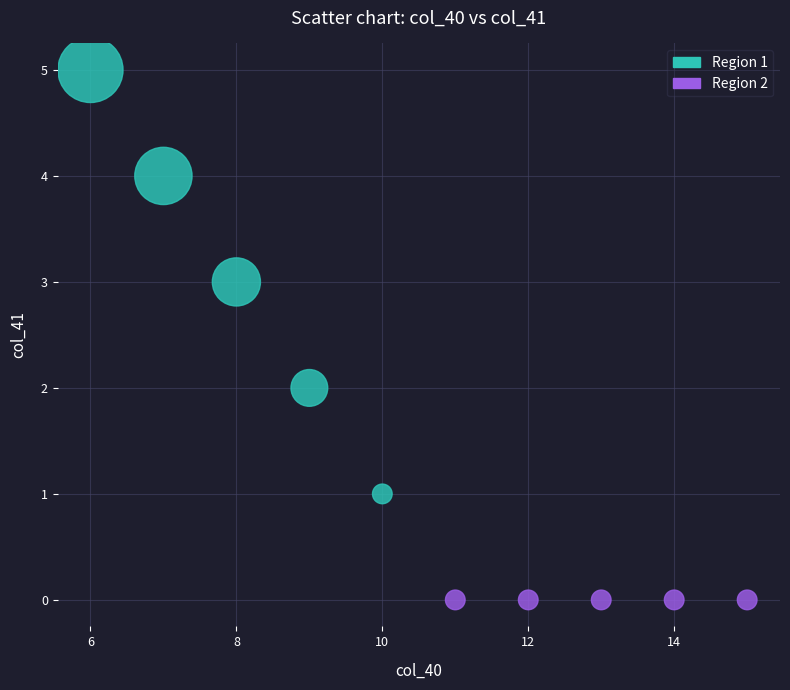

Which series reaches the maximum Y coordinate?

Region 1